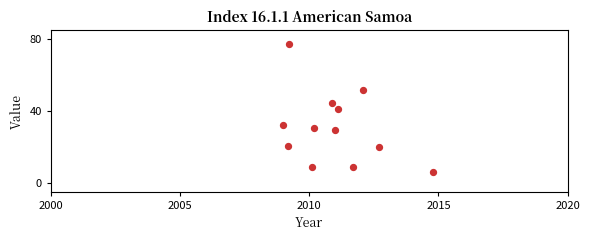

What is the range of Y values (max minus min)?

71.4